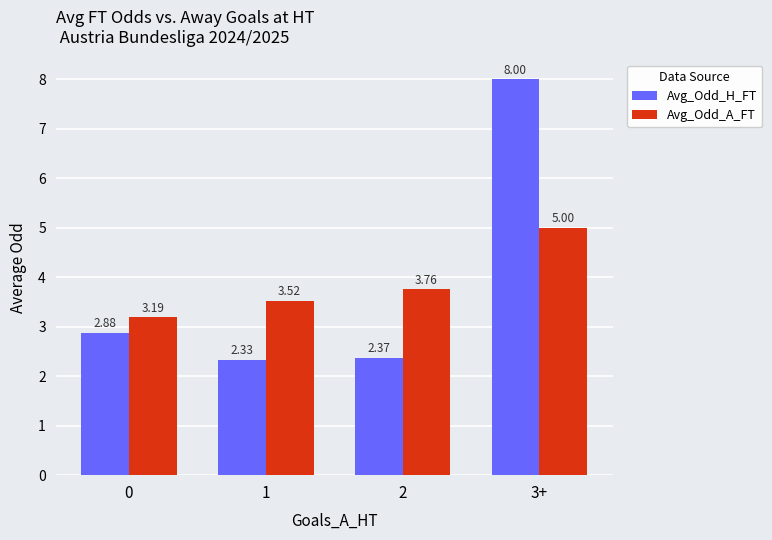

The value of Avg_Odd_H_FT at 3+ is 8.0. True or false?

True